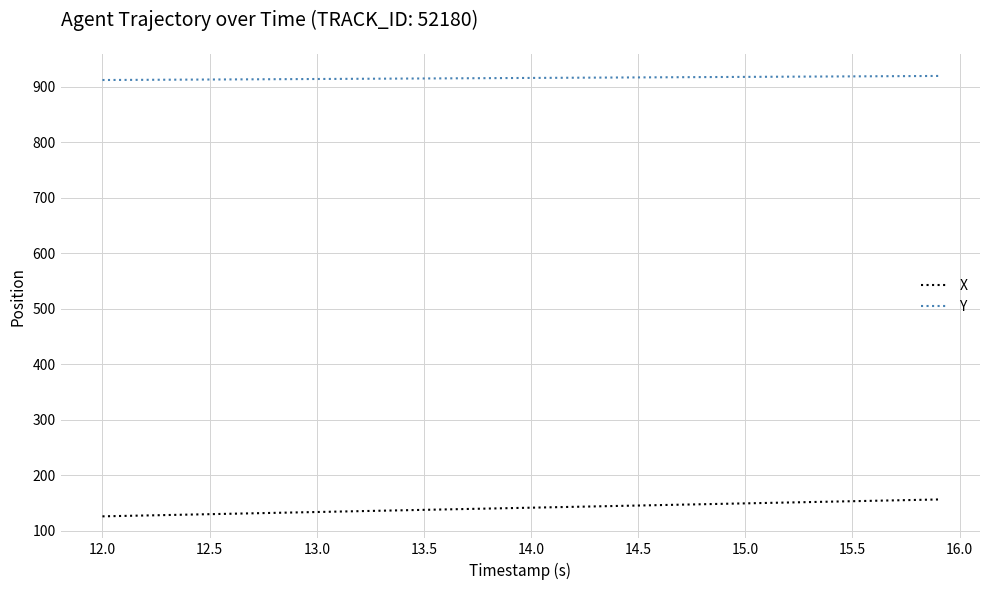

List the series in order of their peak value, highest first.

Y, X